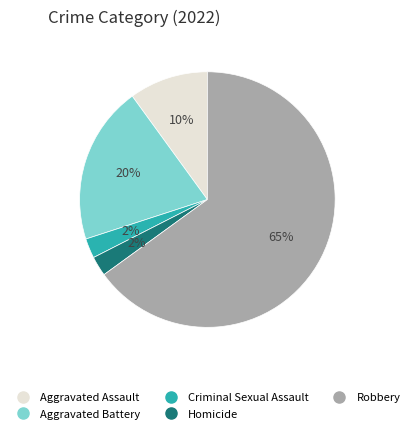

Is the sum of Robbery and Aggravated Battery greater than half?

Yes